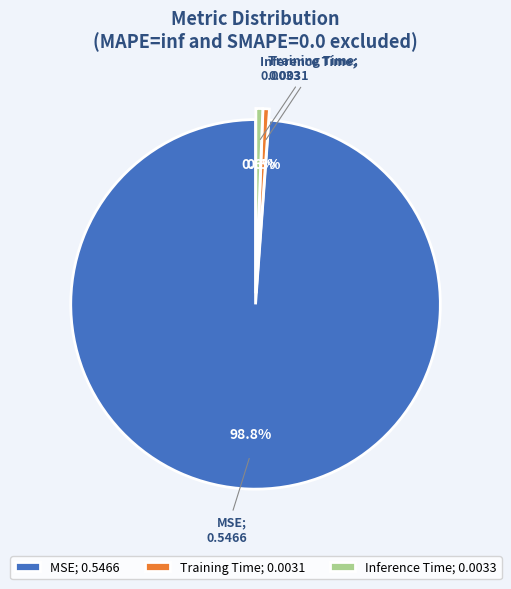

Is there any slice that represents more than half of the pie?

Yes